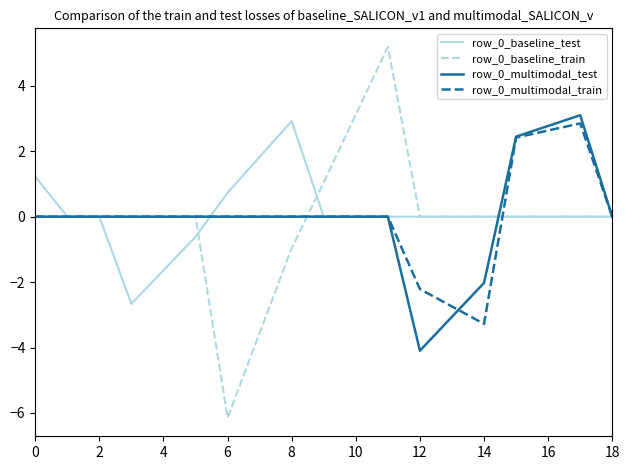

What is the maximum value for row_0_multimodal_test?

3.1